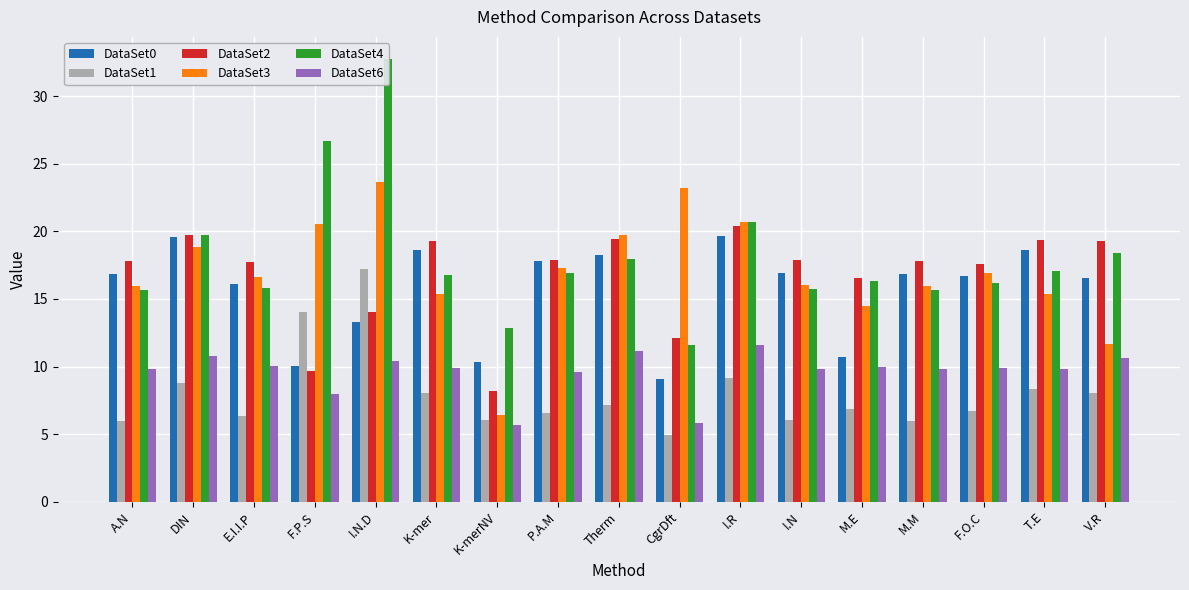

At which label does DataSet2 reach its peak?

I.R